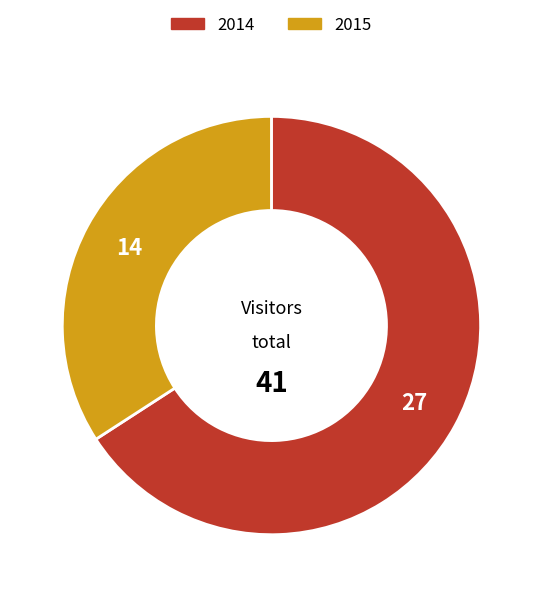

Is there any slice that represents more than half of the pie?

Yes